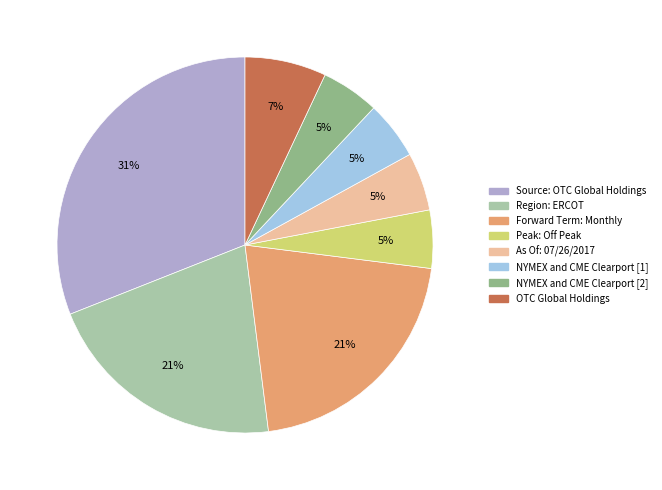

Does OTC Global Holdings represent more than half of the total?

No